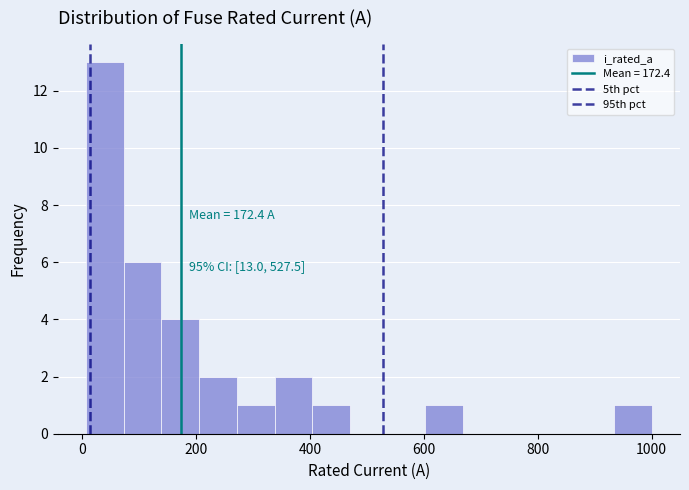

Read against the x-axis, roughly where is the centre of the tallest bar?

40